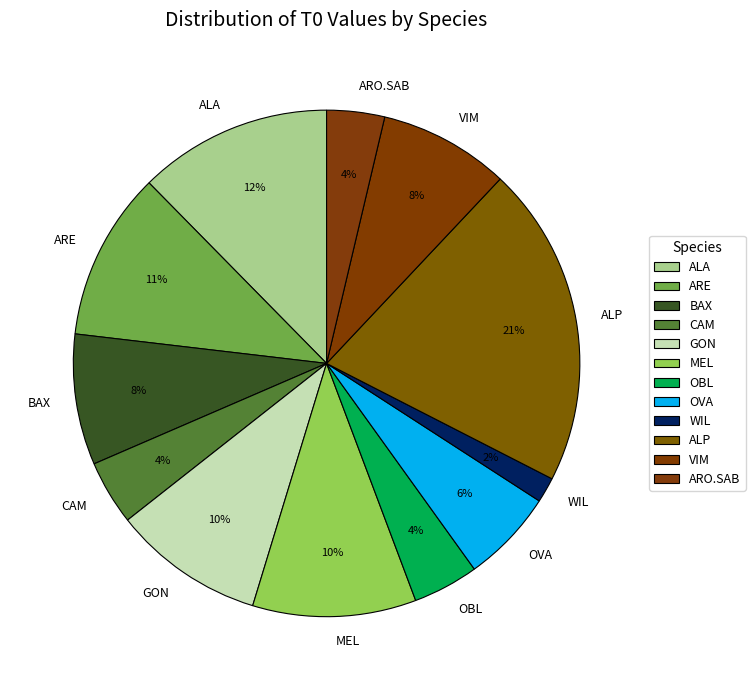

Does ARE represent more than half of the total?

No